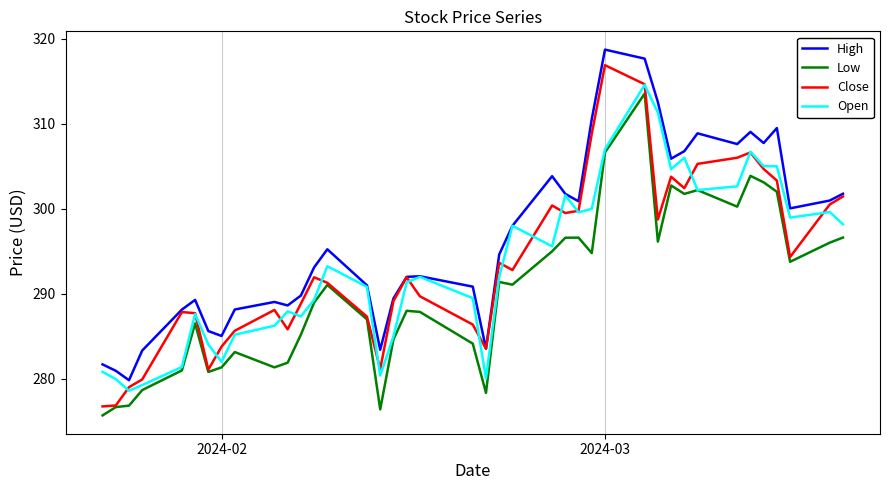

What are all the series names shown in the legend?

High, Low, Close, Open